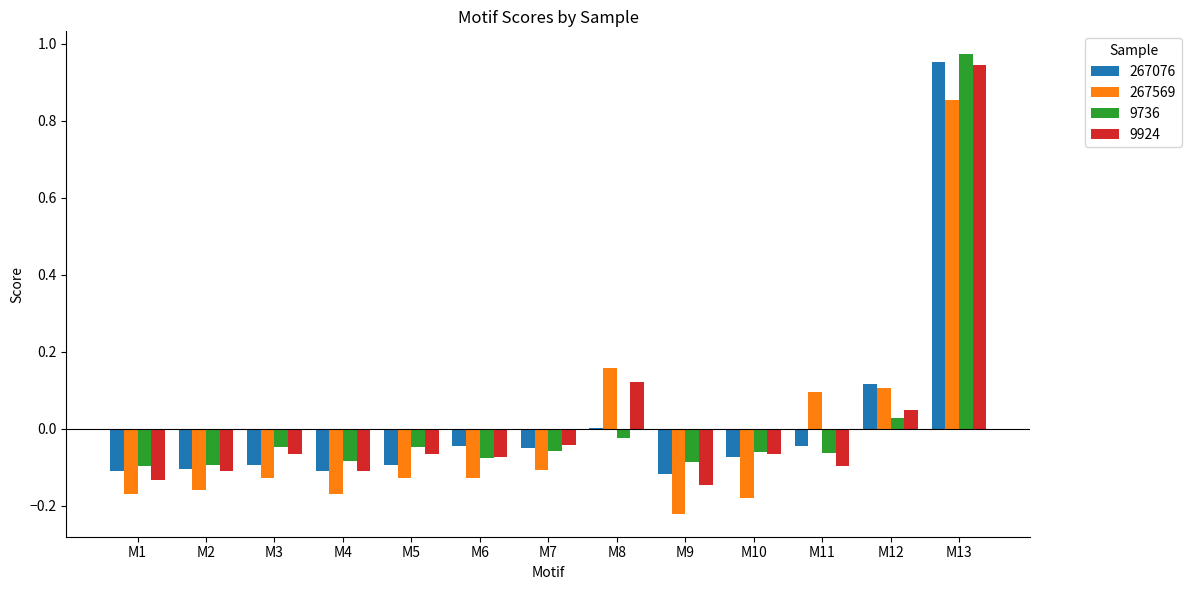

How many categories are shown in the chart?

13